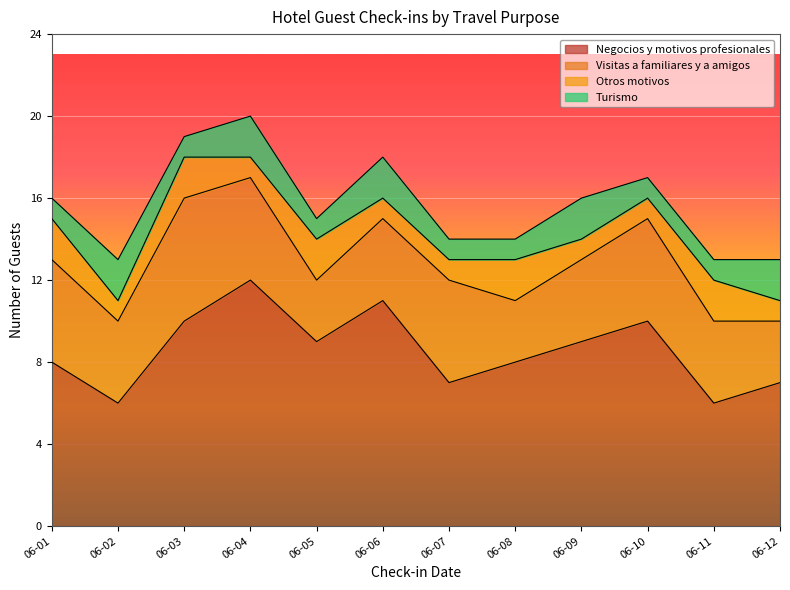

Is it true that Visitas a familiares y a amigos equals 3 at 2024-06-05?

True